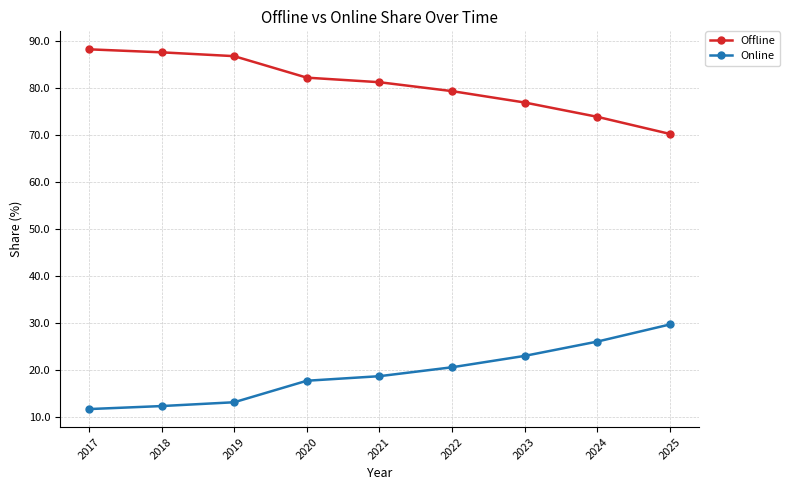

Reading left to right, what are all the values shown in this chart?

Offline: 2017=88.3	2018=87.7	2019=86.8	2020=82.3	2021=81.3	2022=79.4	2023=77.0	2024=73.9	2025=70.3
Online: 2017=11.7	2018=12.3	2019=13.2	2020=17.7	2021=18.7	2022=20.6	2023=23.0	2024=26.1	2025=29.7